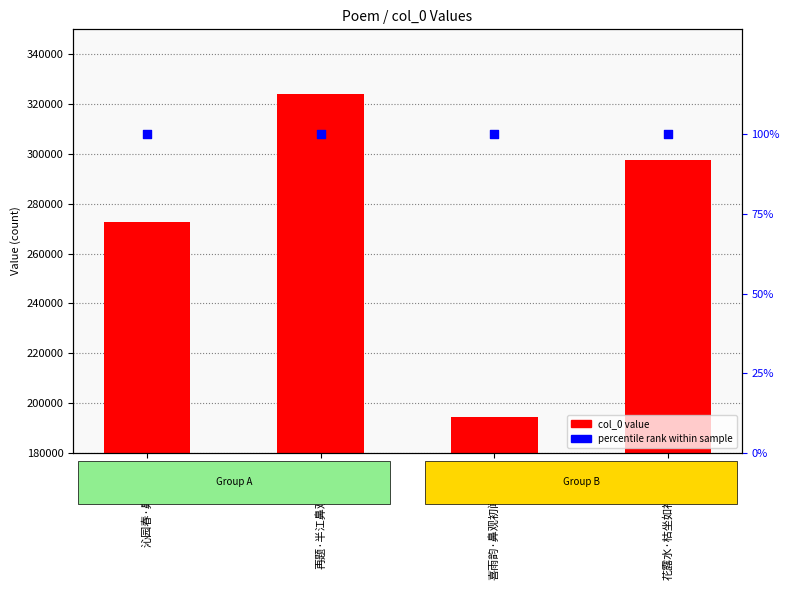

Which series reaches the minimum Y coordinate?

percentile rank